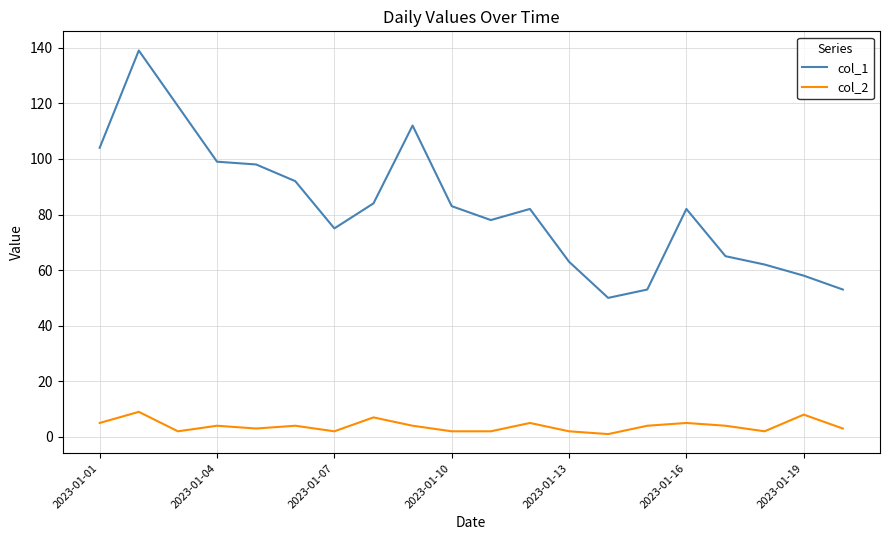

What is the maximum value shown in the chart?

139